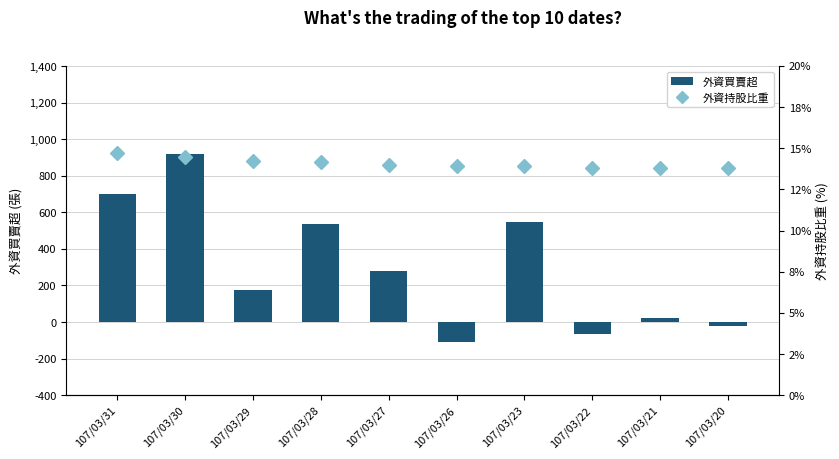

At how many categories does at least one series exceed 713?

1